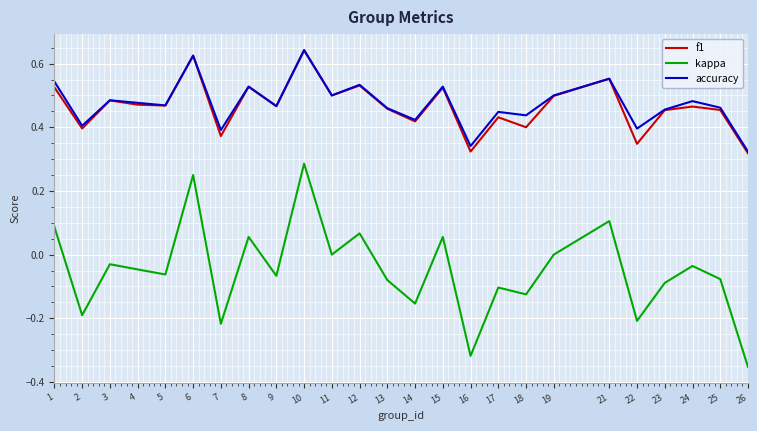

True or false: accuracy and kappa cross at least once.

False